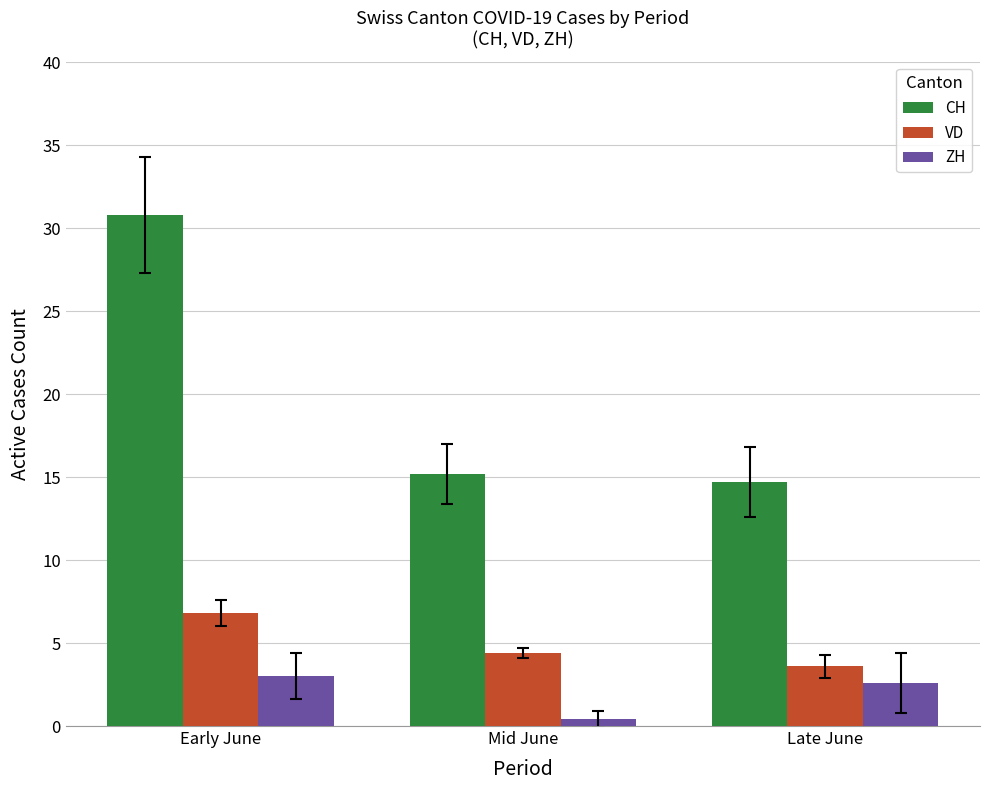

What is the greatest value displayed?

30.8